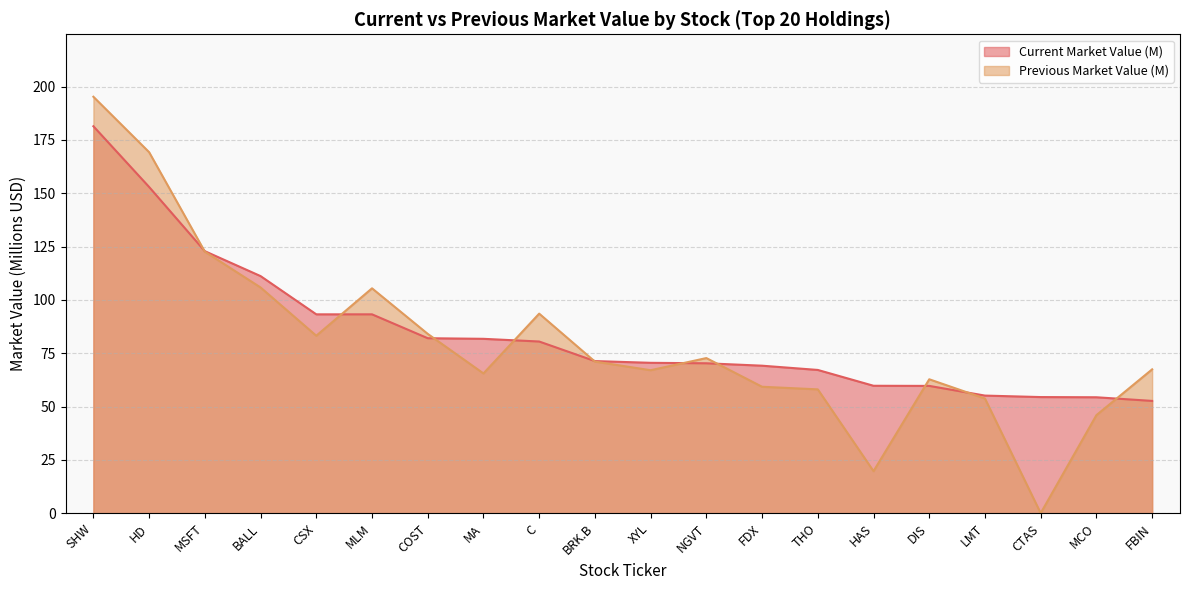

What is the difference between the Current Market Value (M) values at BALL and HD?

41.8